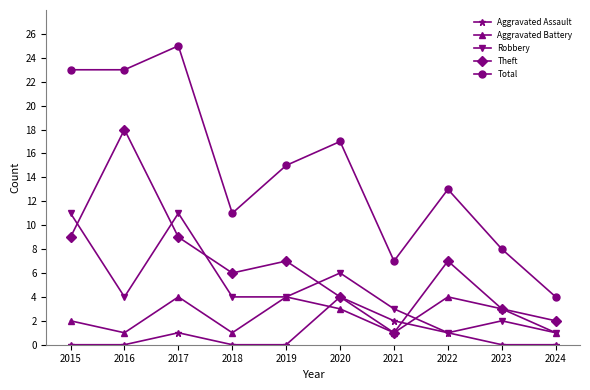

True or false: Theft and Total cross at least once.

False